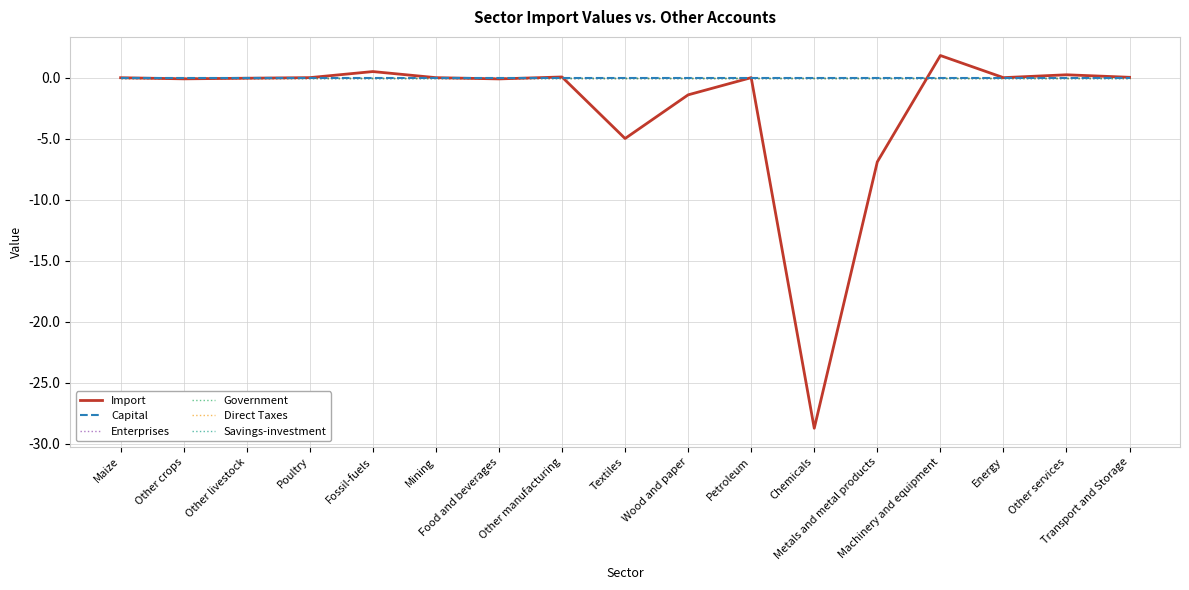

Is this an area chart (filled region under the line)?

No